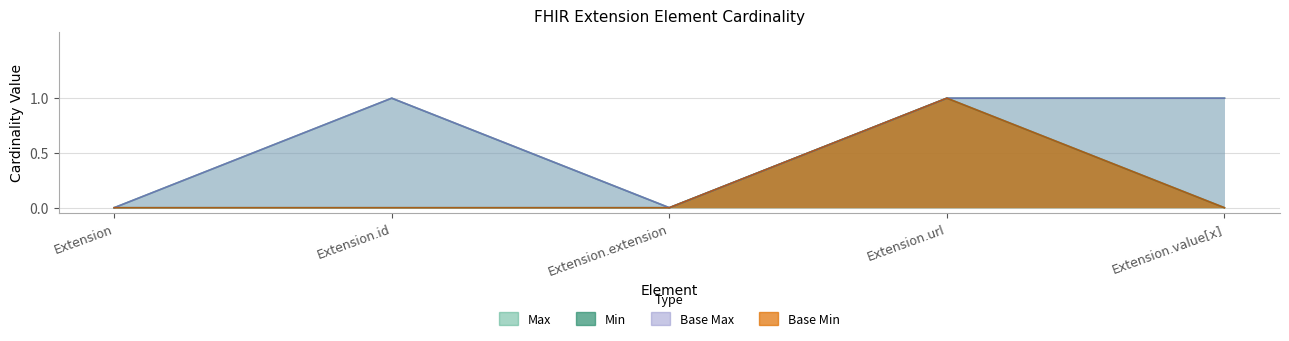

How many distinct data groups are displayed?

4